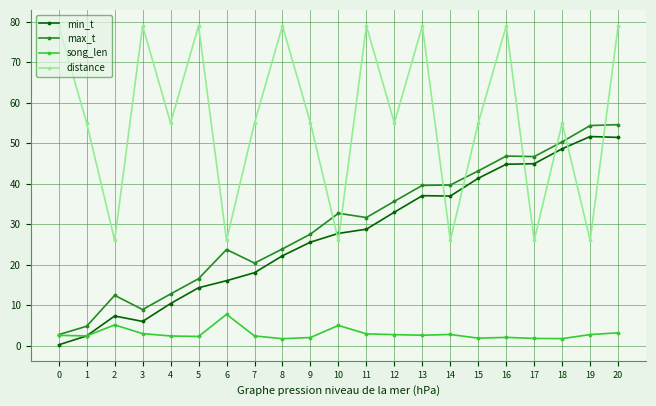

What are all the series names shown in the legend?

min_t, max_t, song_len, distance